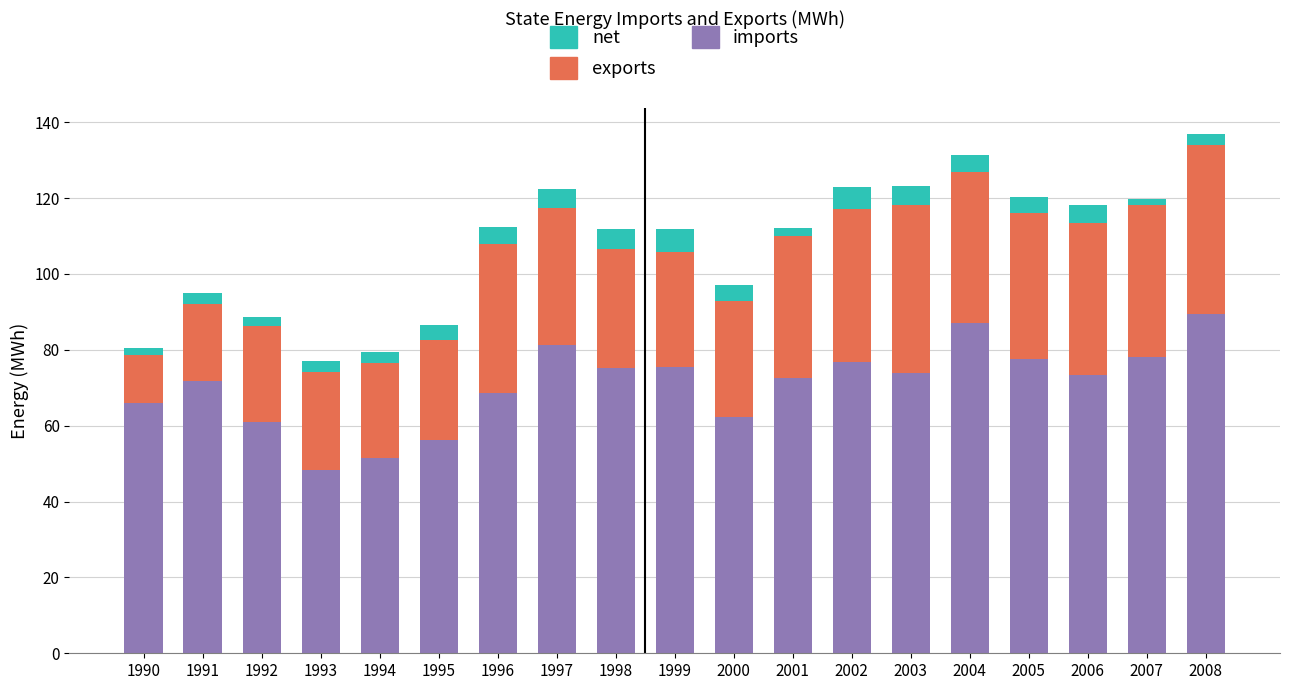

The value of imports at 1995 is 56.1. True or false?

True